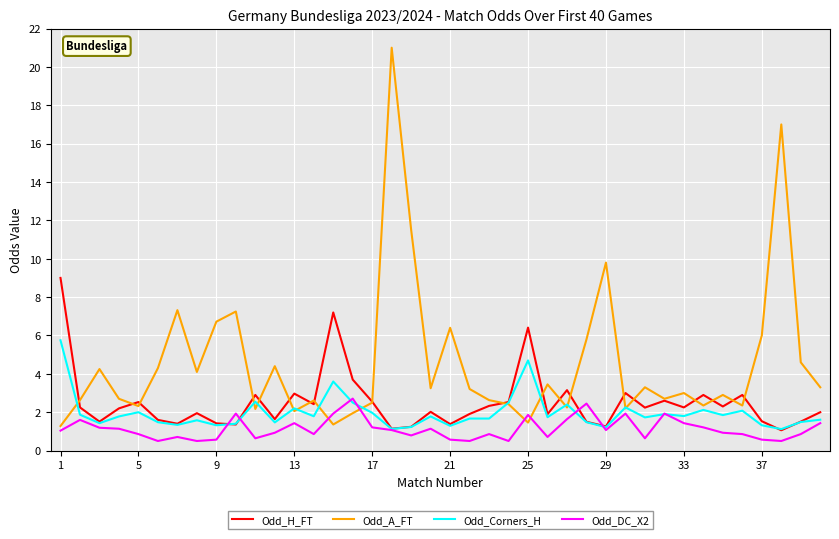

What is the lowest value of the Odd_Corners_H series?

1.1